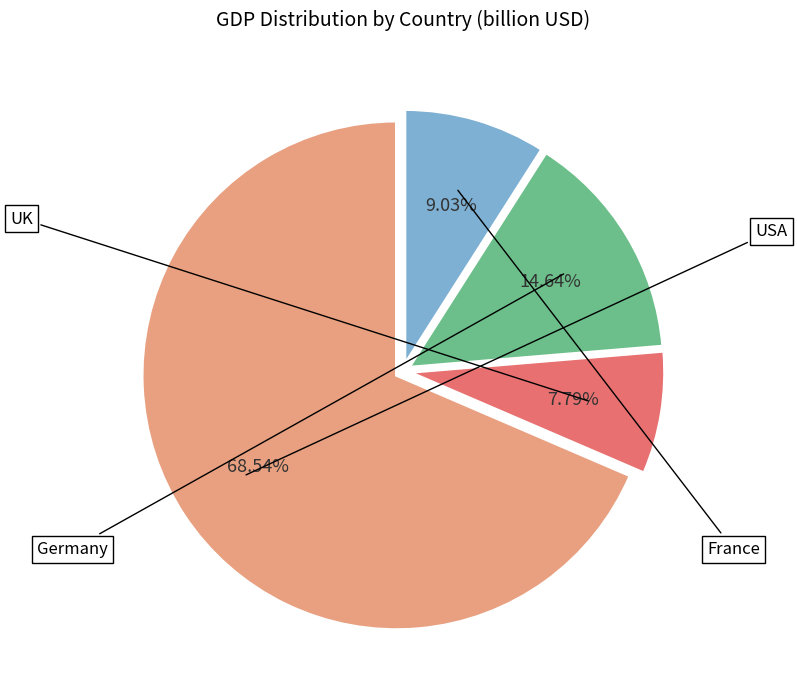

Is there a majority slice in this chart?

Yes